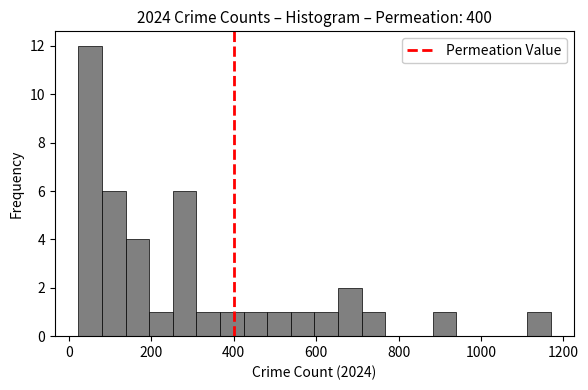

Read against the x-axis, roughly where is the centre of the tallest bar?

60